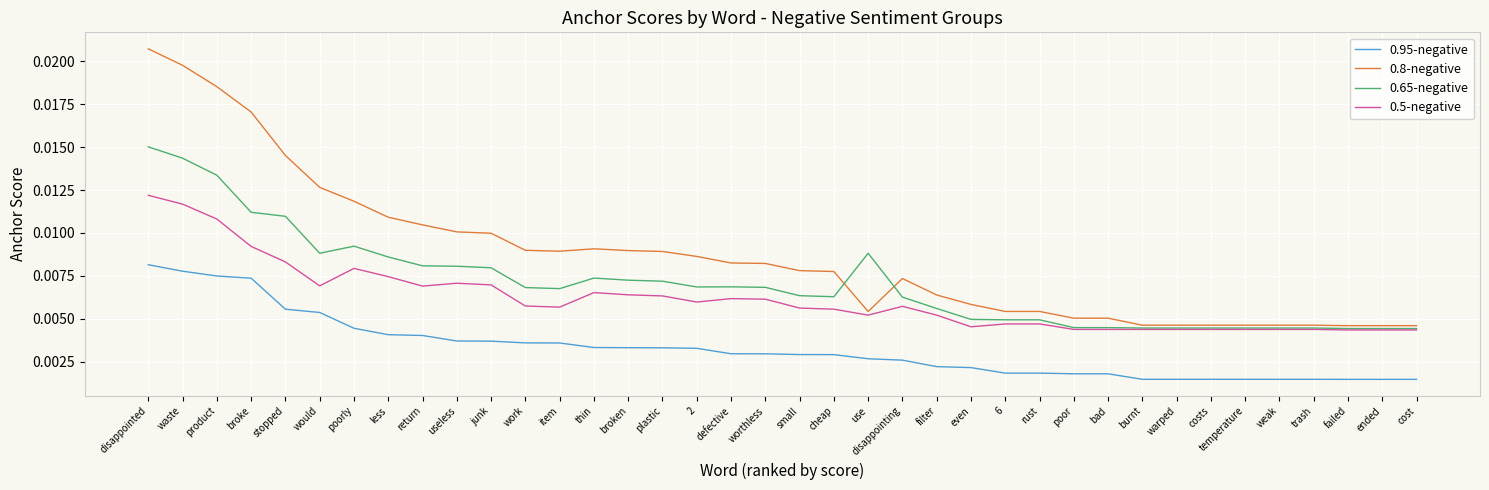

Is the value of 0.8-negative at plastic greater than the value of 0.65-negative at cheap?

Yes